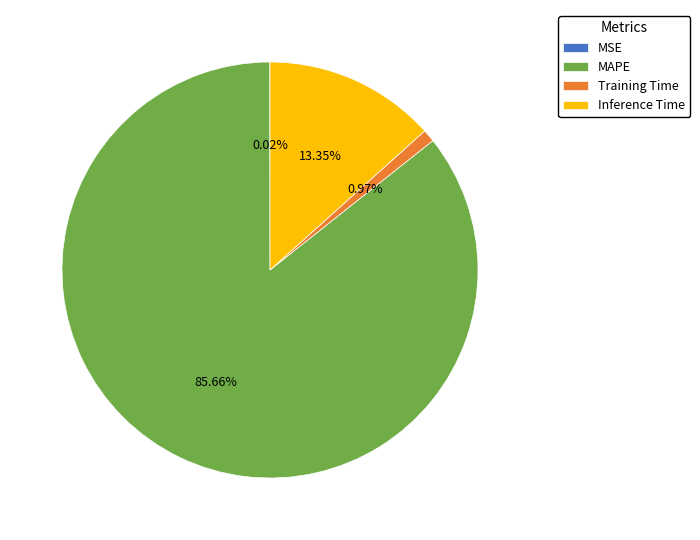

To the nearest percent, what percentage of the pie is MAPE?

86%